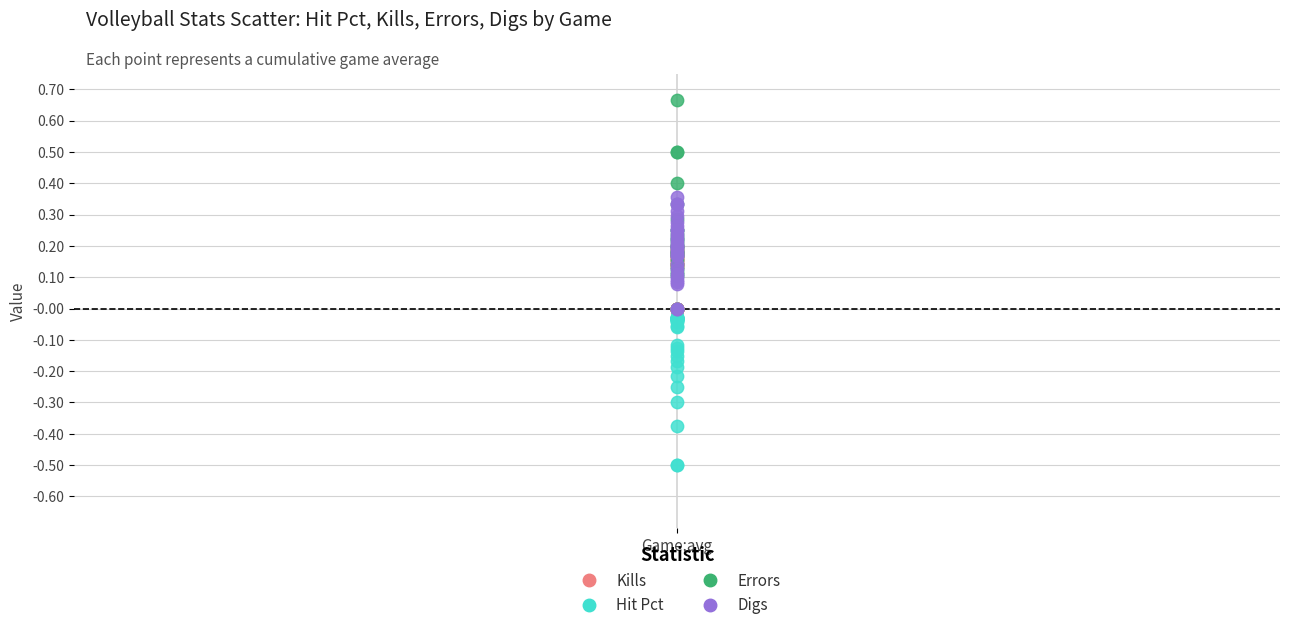

What are all the series names shown in the legend?

Kills, Hit Pct, Errors, Digs